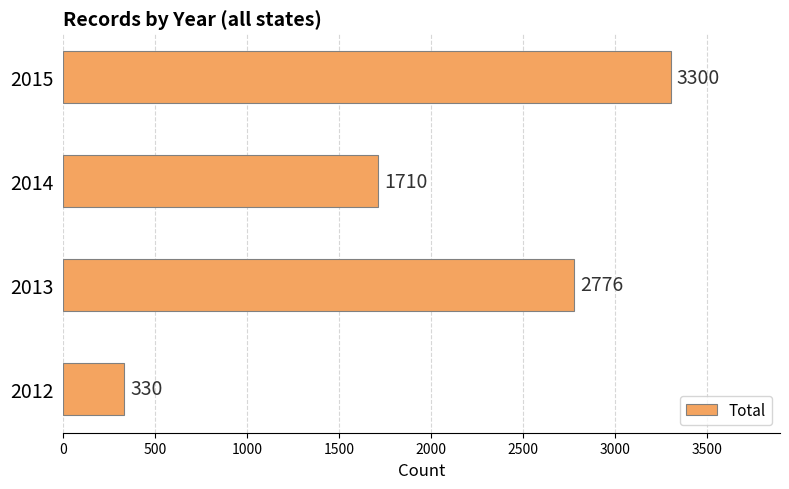

List the labels in order of value, smallest first.

2012, 2014, 2013, 2015